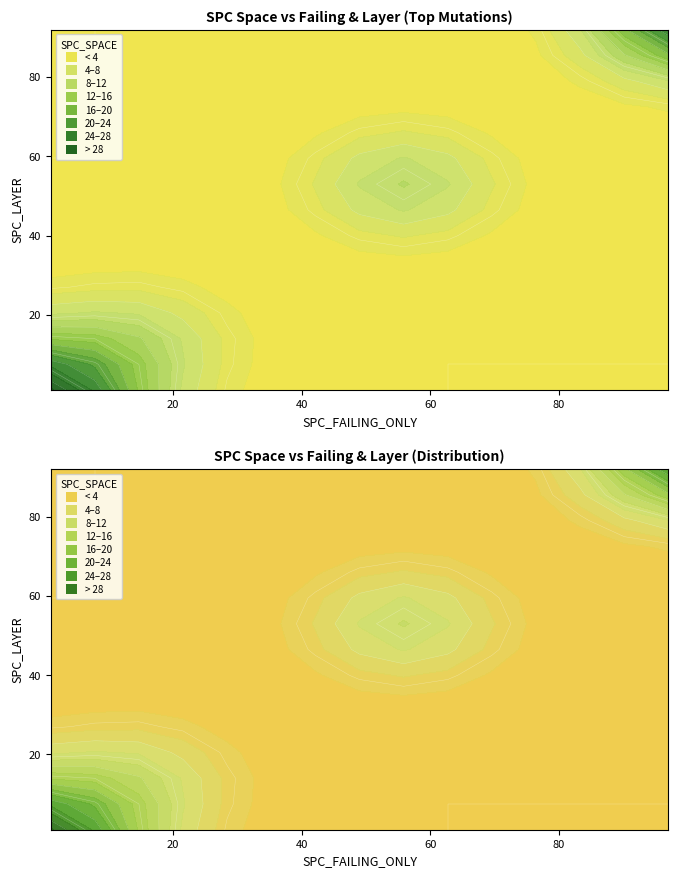

What is the difference between the second highest and second lowest values in the SPC_LAYER series?

54